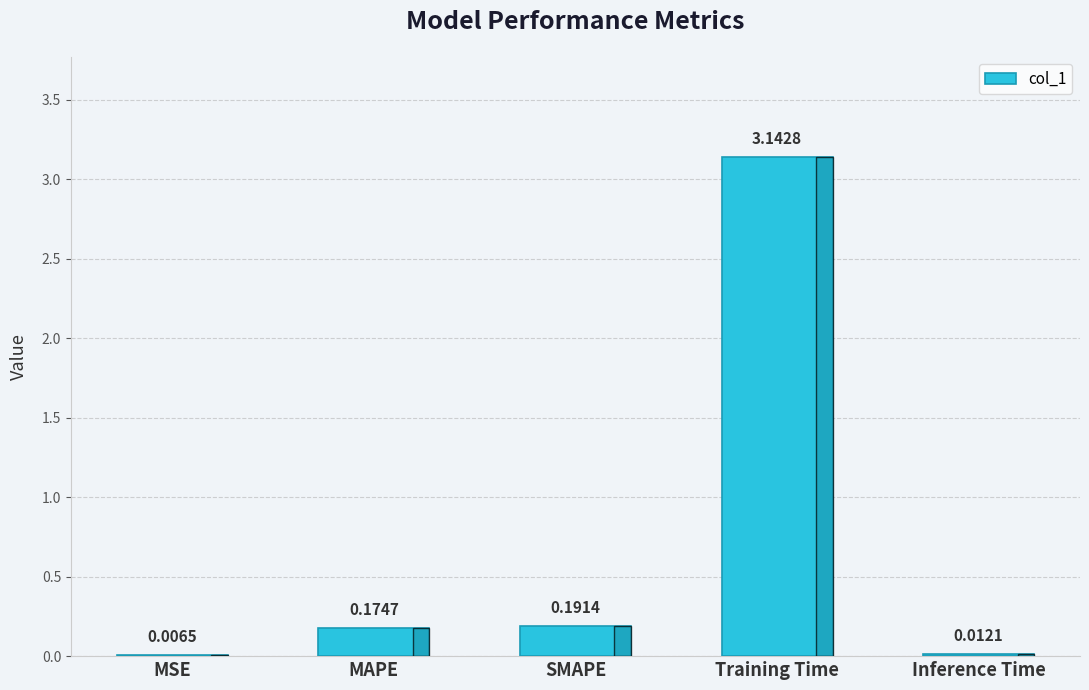

At which label is the value closest to 1?

SMAPE